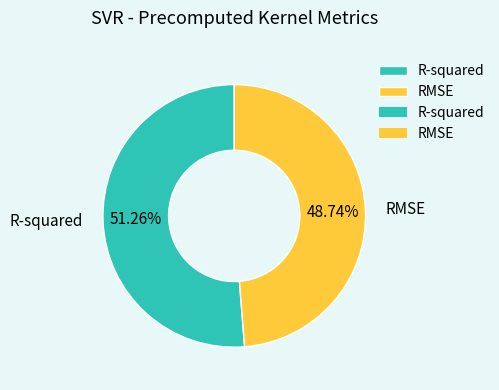

Which has a higher value, R-squared or RMSE?

R-squared